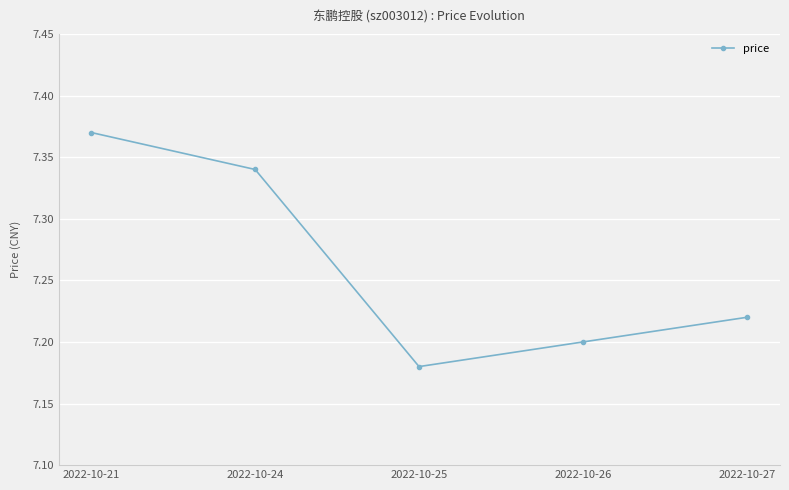

Count the number of data series in this chart.

1